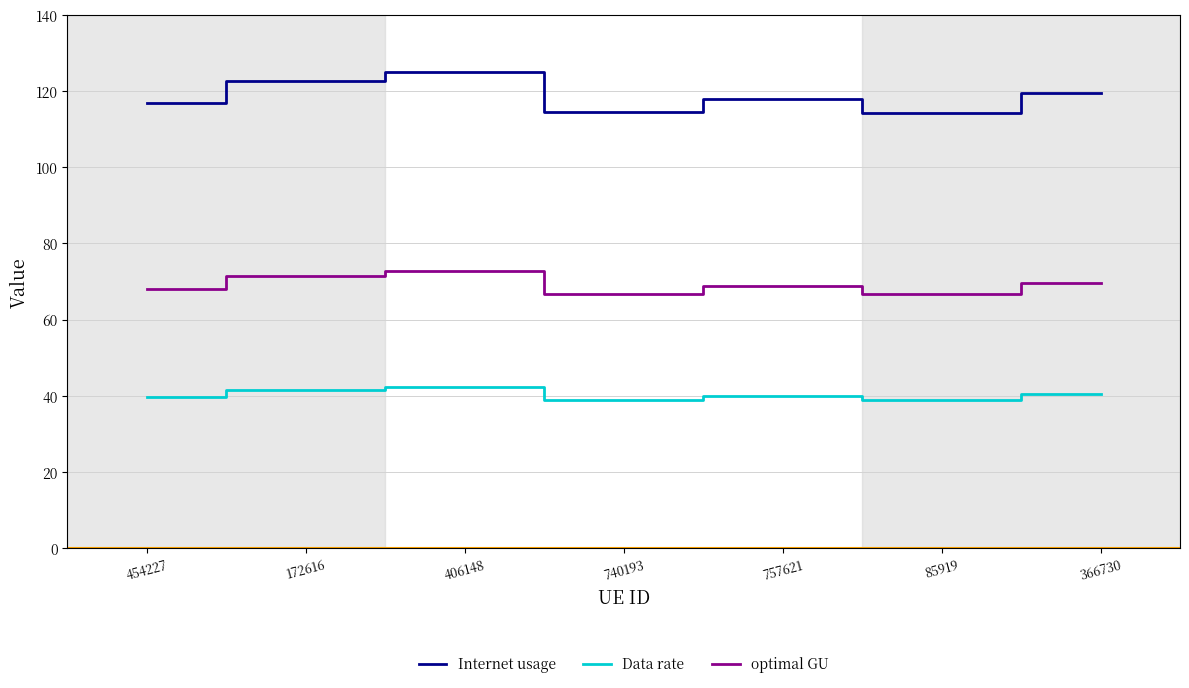

Which series changed the most between 757621 and 85919?

Internet usage